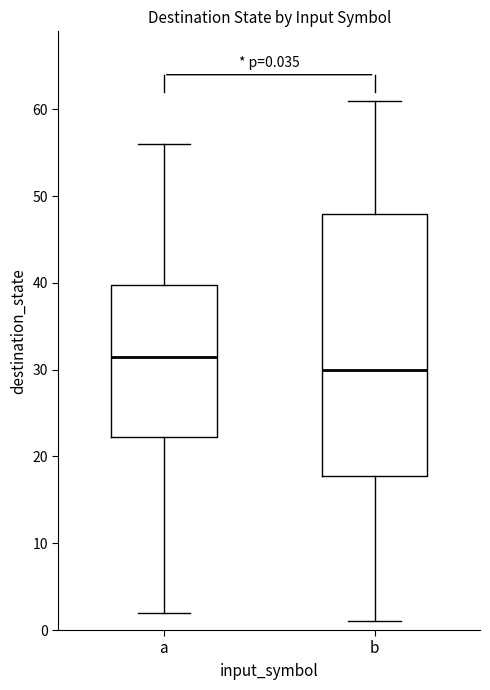

Which box is the tallest, from its lower edge to its upper edge?

b